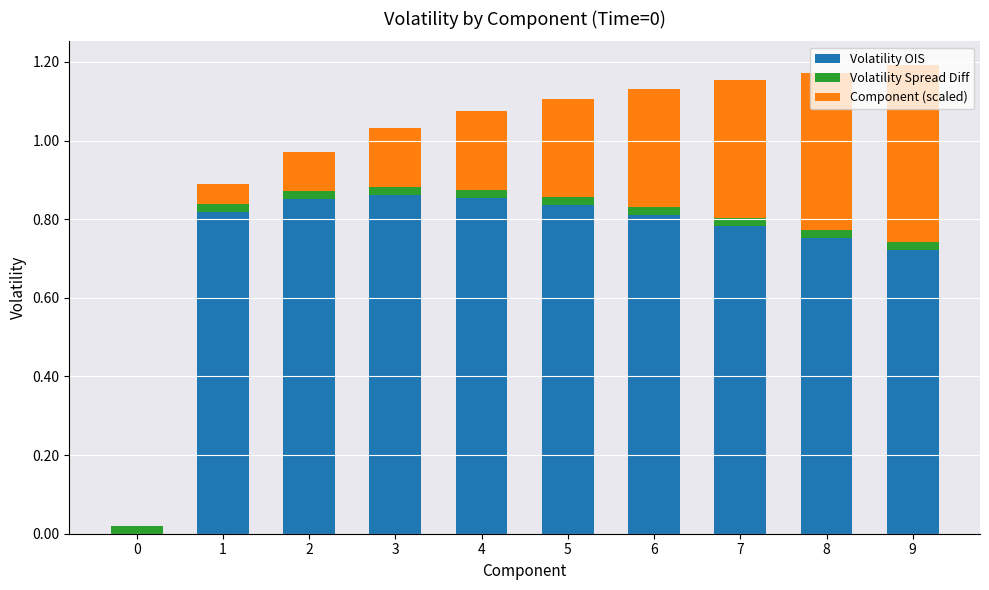

True or false: Volatility OIS has a value of 0.8 at 5.

True